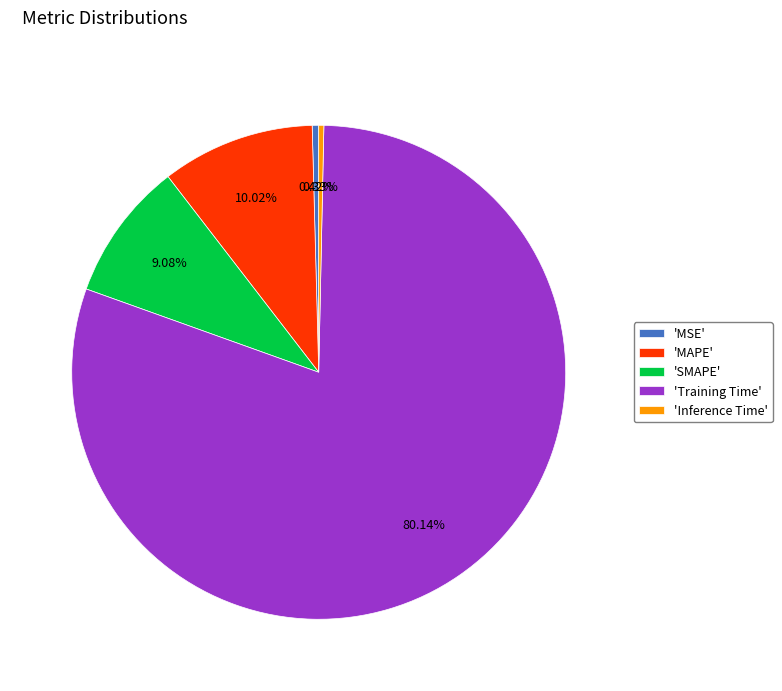

How many segments does this pie chart have?

5